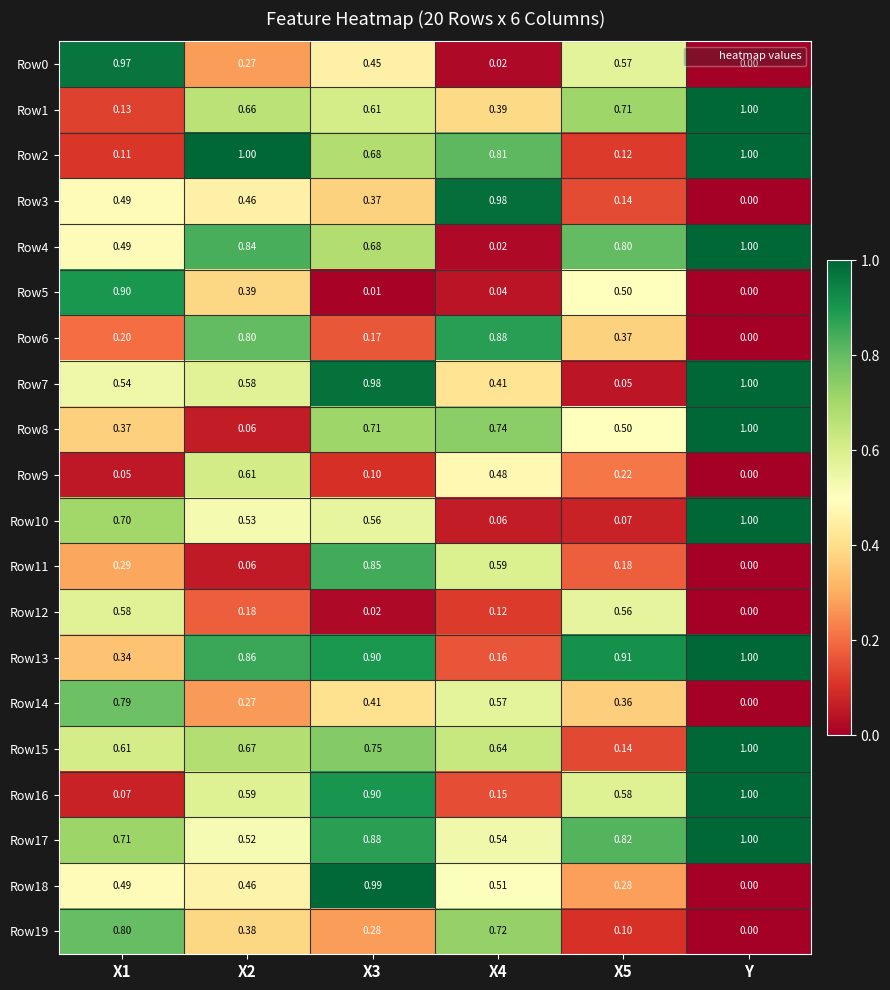

Count the number of data series in this chart.

20